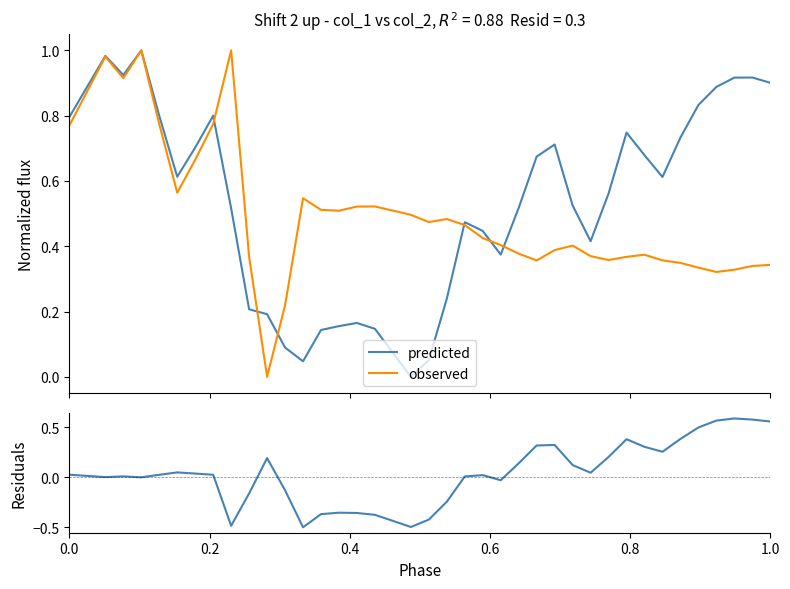

How many interior local peaks does the residuals series have?

8